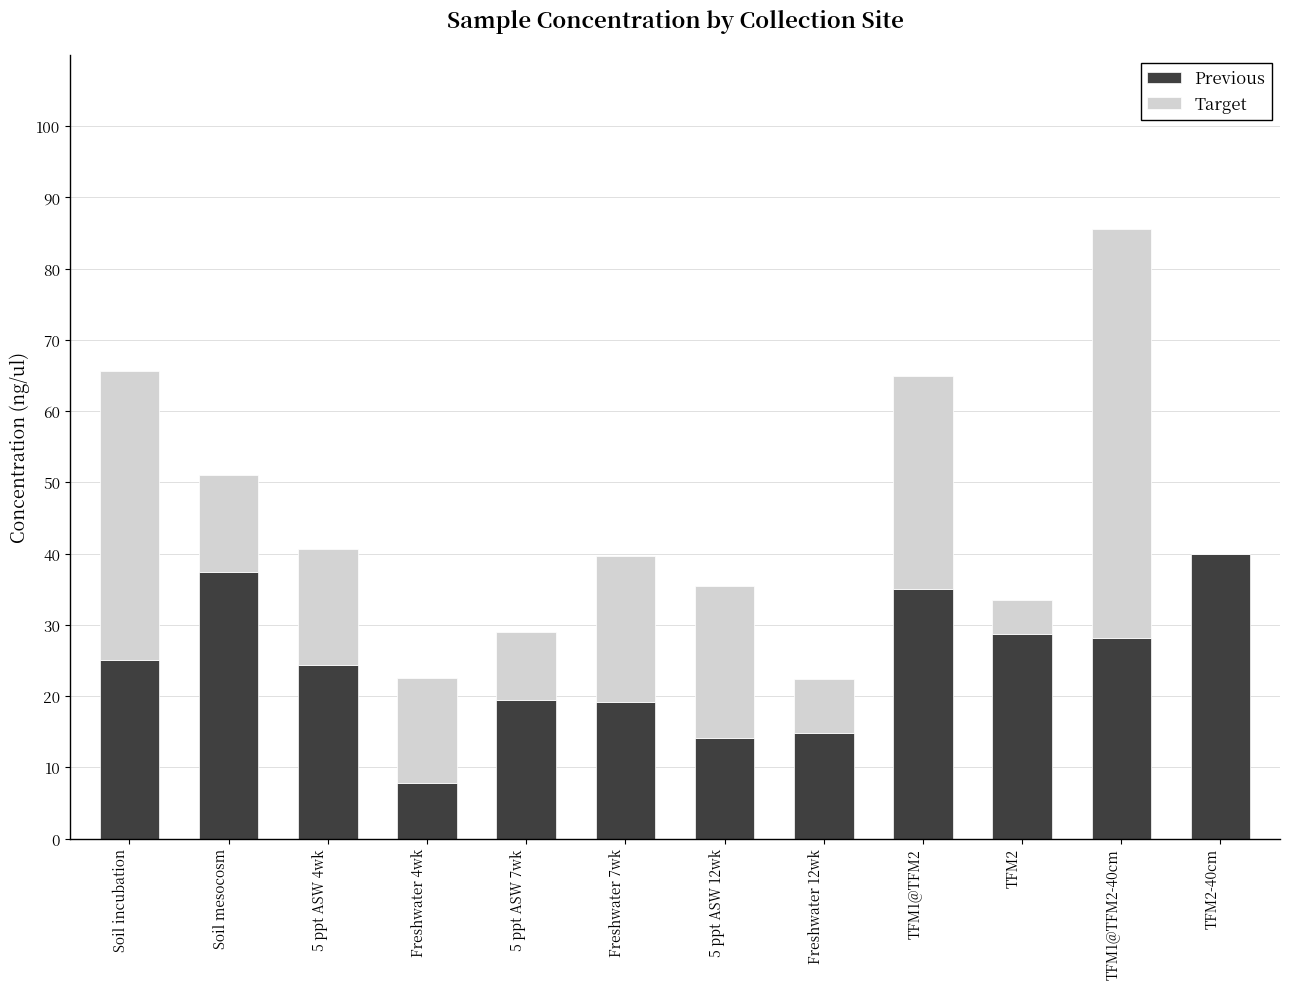

What is the sum of the Previous values at 5 ppt ASW 12wk and 5 ppt ASW 7wk?

33.4